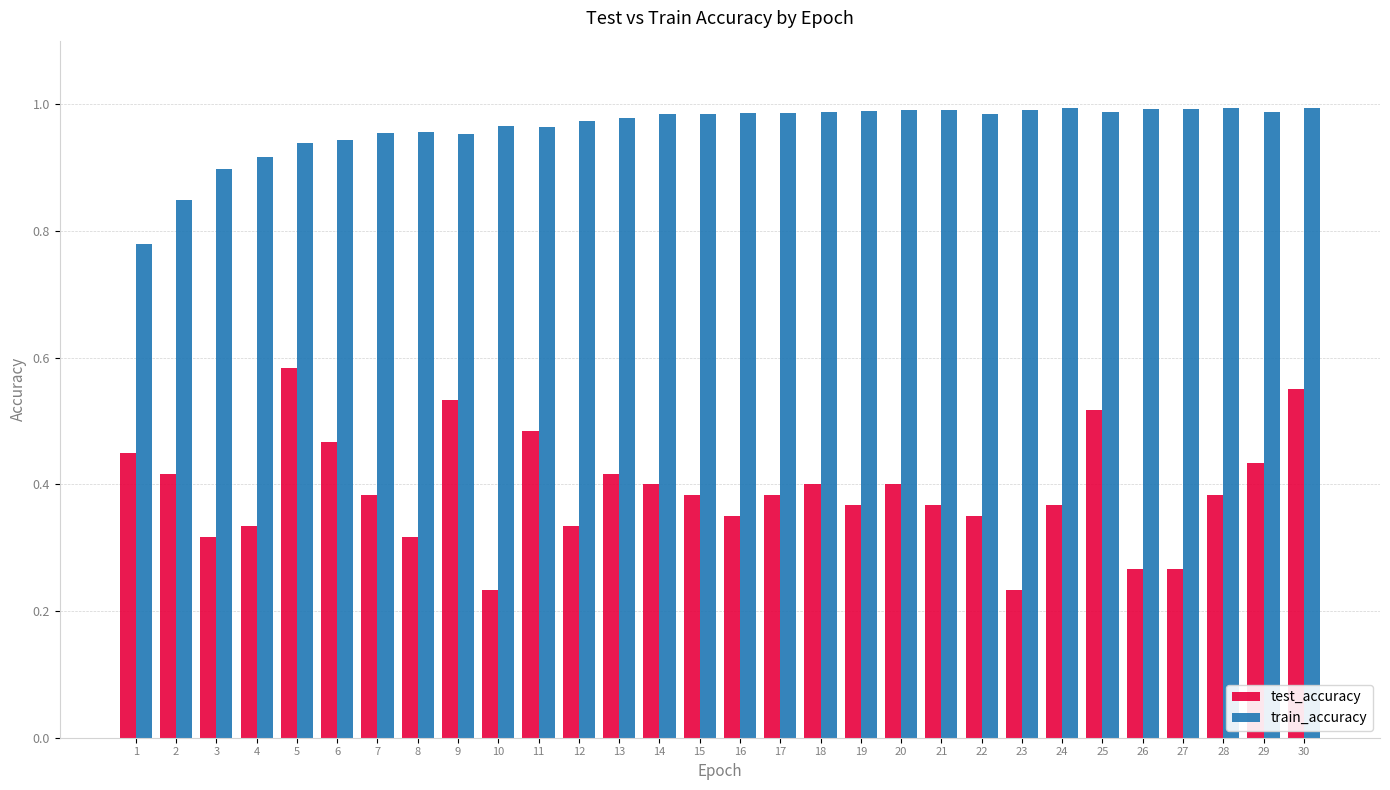

What is the sum of the train_accuracy values at 21 and 20?

2.0